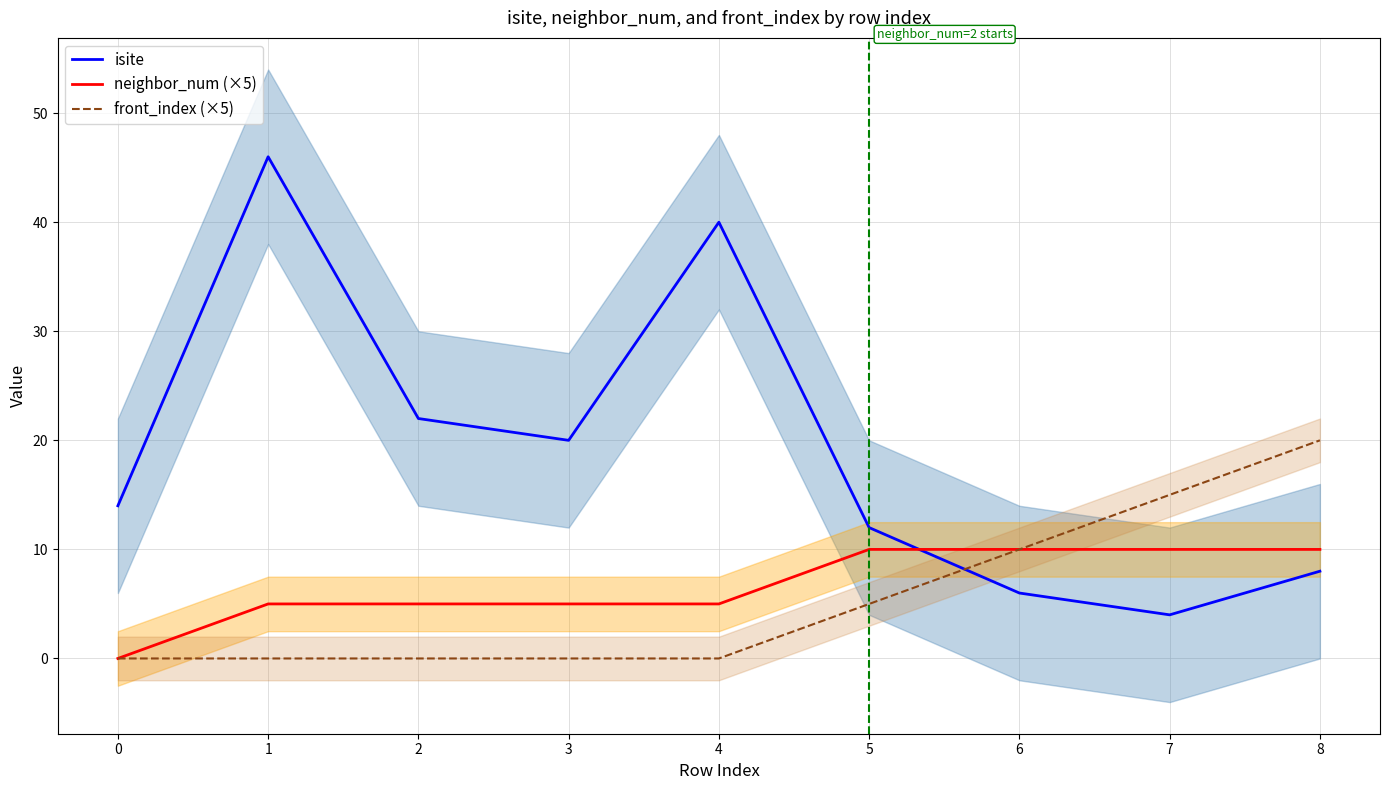

True or false: isite has a value of 40 at 4.

True